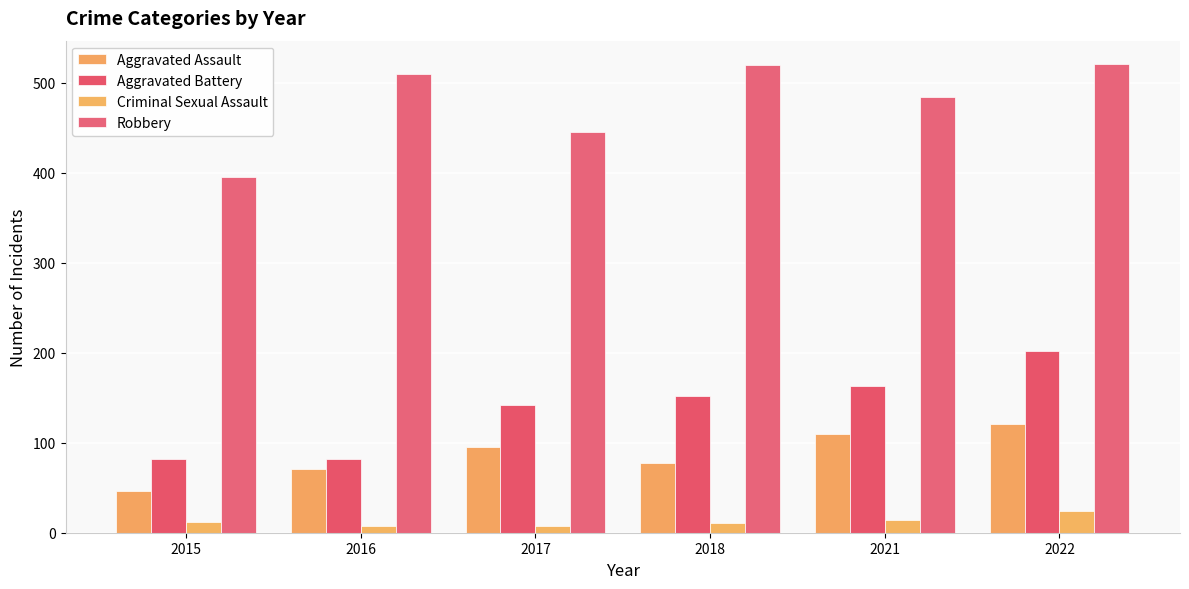

How many series are shown in this chart?

4